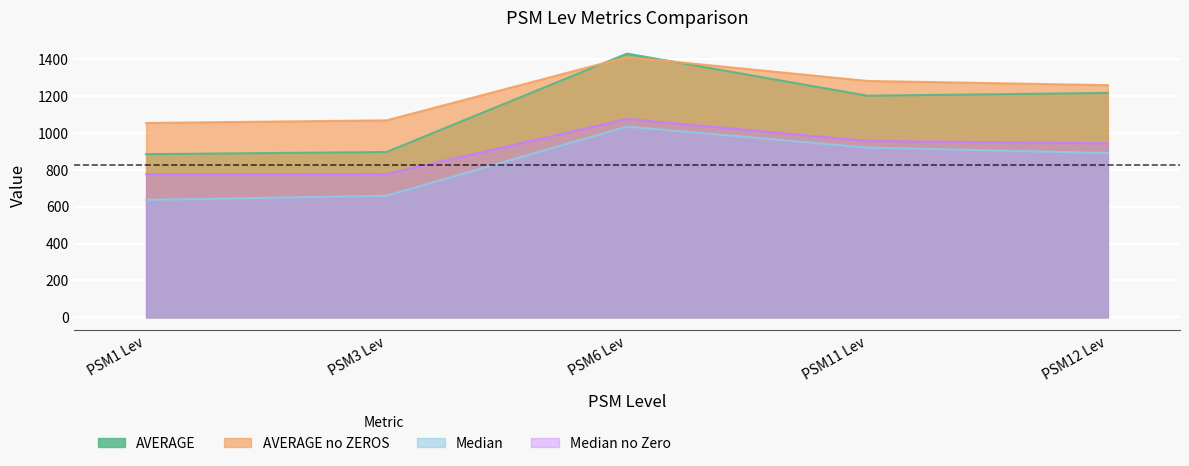

At which category is the sum across all series the highest?

PSM6 Lev